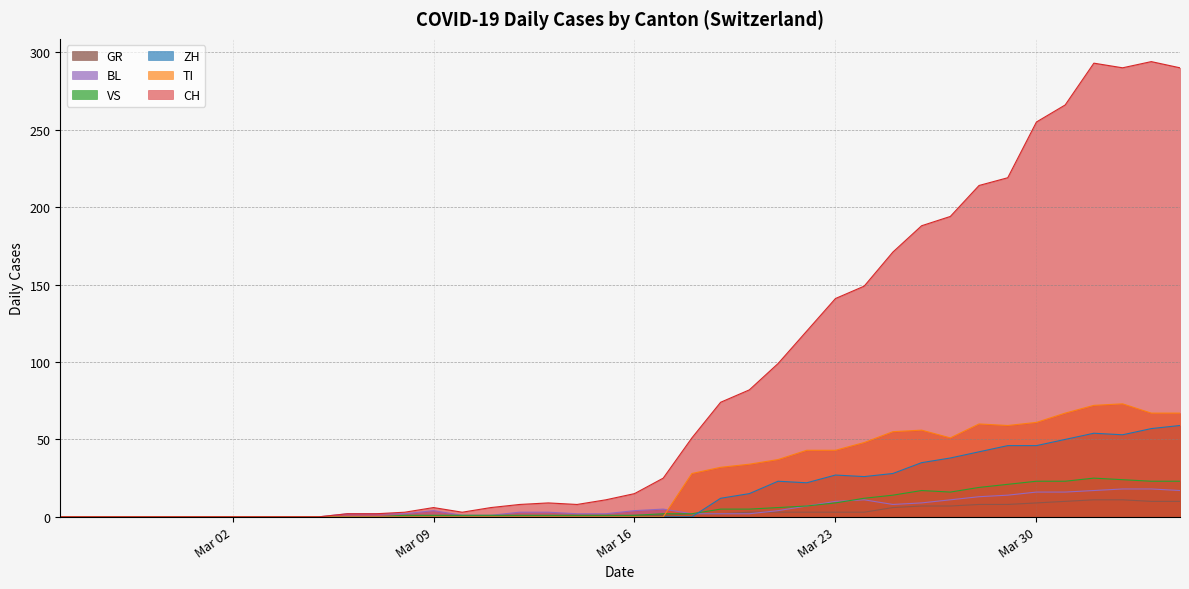

What is the maximum value for TI?

73